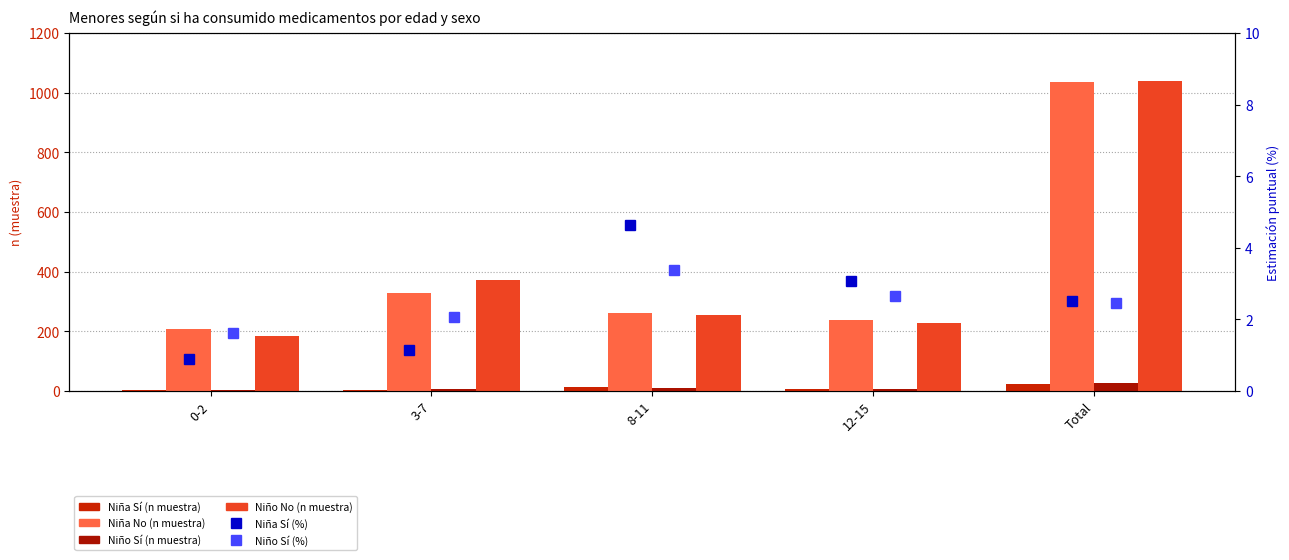

What is the sum of the Niño Sí (n muestra) values at 0-2 and Total?

29.0